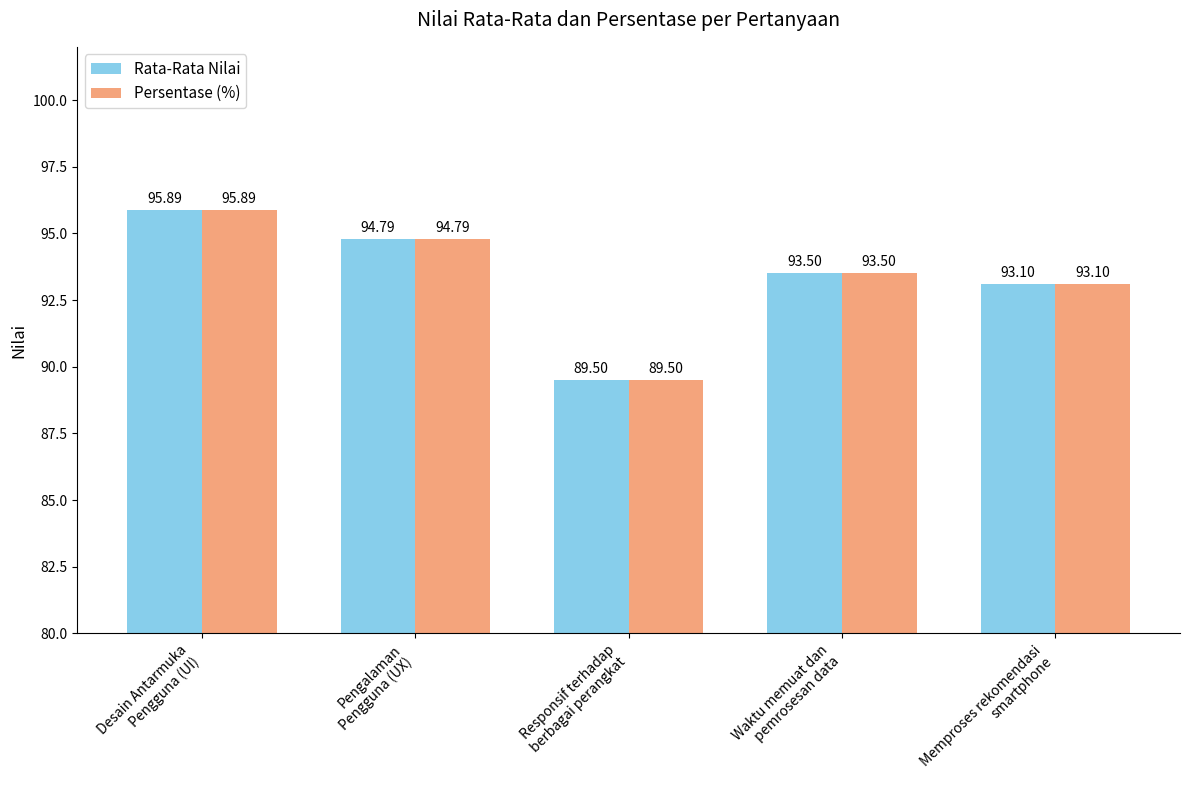

How many bars are there in each group?

2